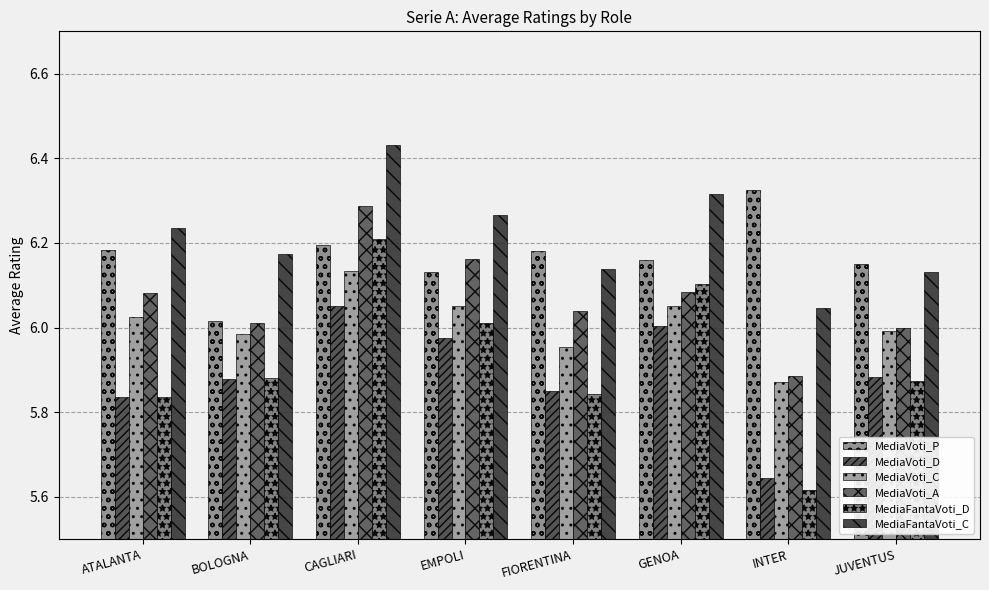

How many distinct data groups are displayed?

6